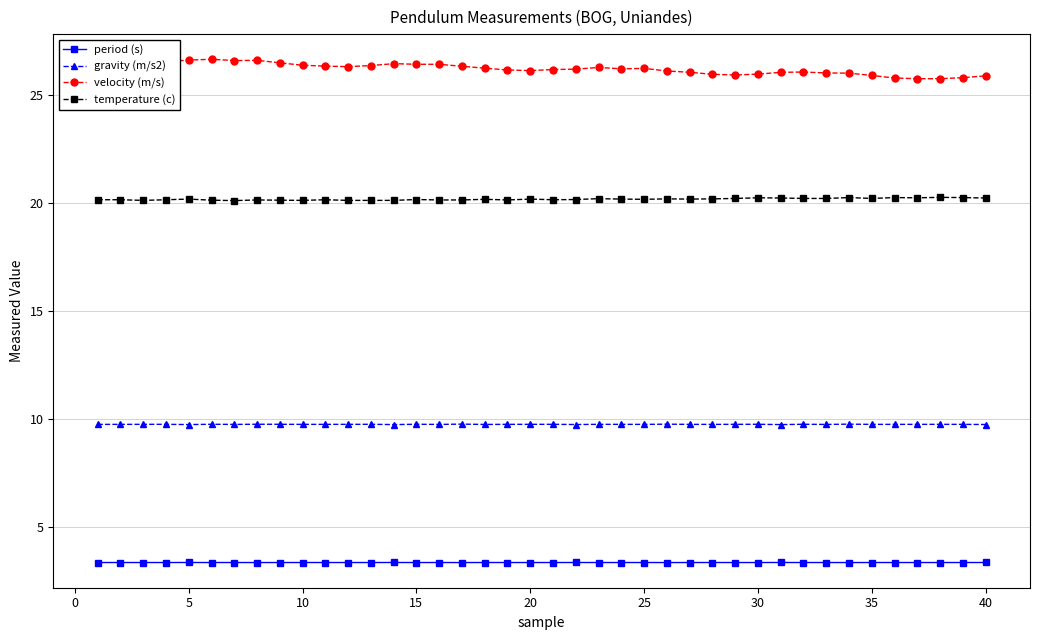

What is the value of the period (s) point at the 29th from the left?

3.4